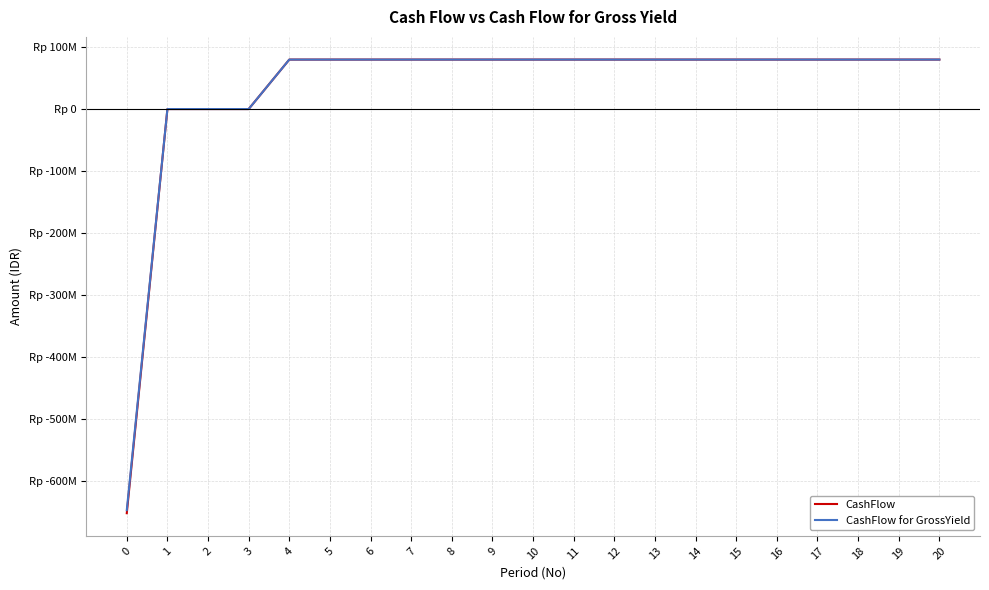

True or false: CashFlow has more than 0 interior local peaks.

False